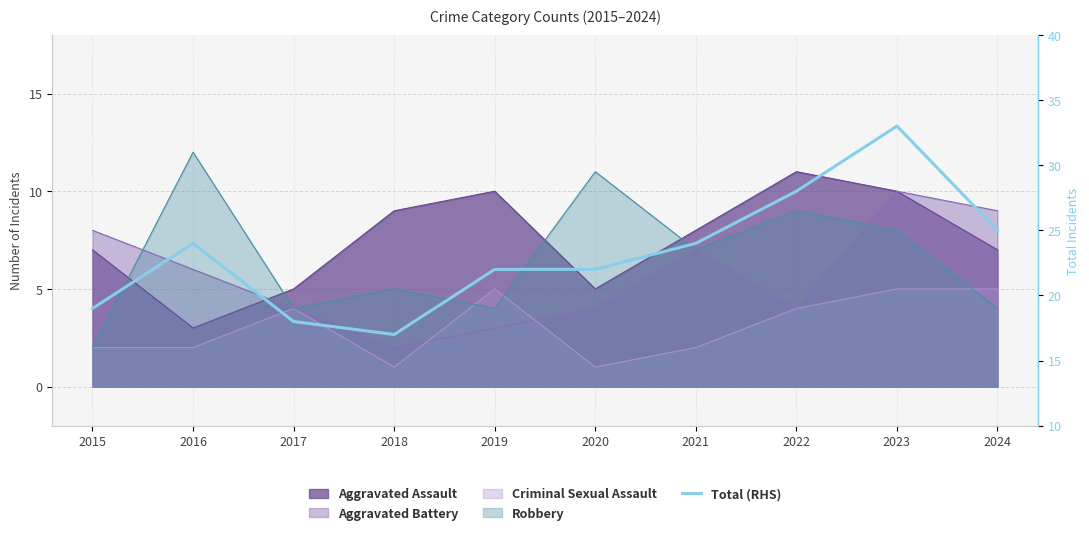

Where is the first local minimum?

2018